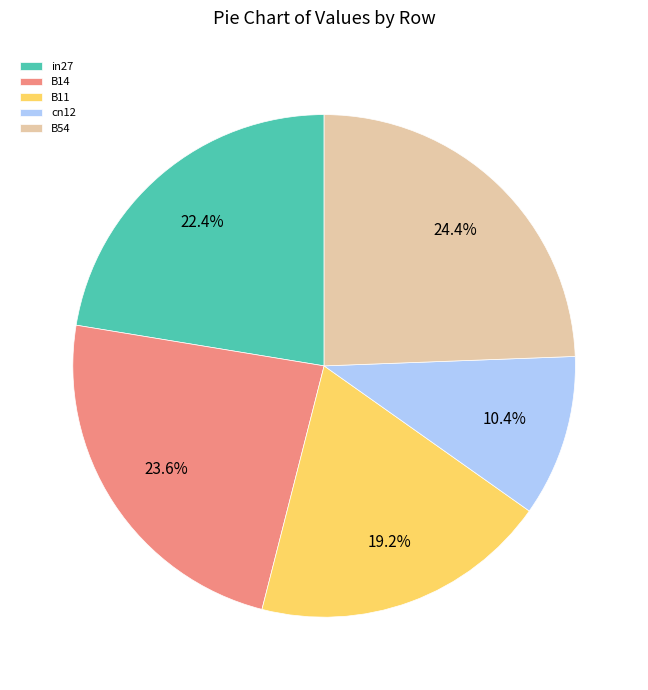

What is the ratio of the value at B11 to the value at B54?

0.8